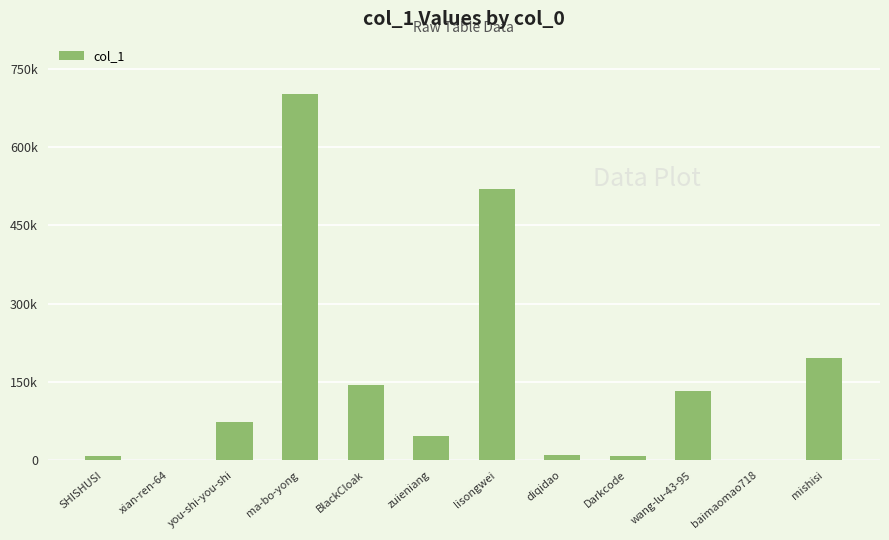

Reading left to right, list all the values displayed in this chart.

SHISHUSI=8984	xian-ren-64=9	you-shi-you-shi=73878	ma-bo-yong=701616	BlackCloak=145294	zuieniang=46500	lisongwei=520424	diqidao=10995	Darkcode=8203	wang-lu-43-95=133148	baimaomao718=221	mishisi=195808